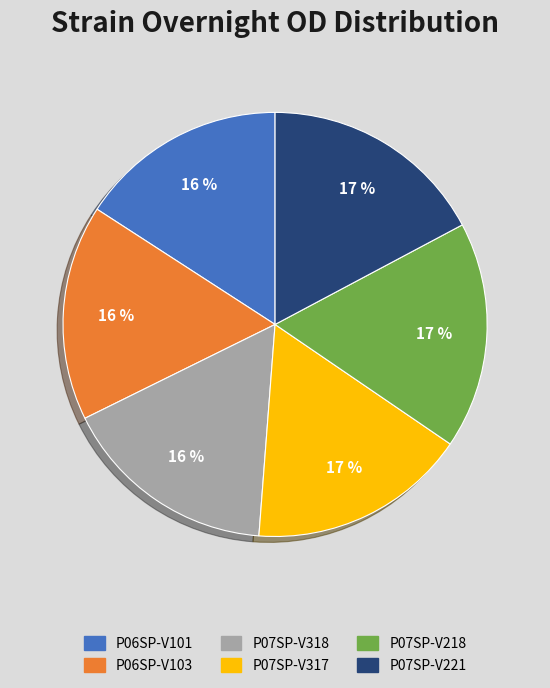

Which has a higher value, P07SP-V318 or P07SP-V221?

P07SP-V221